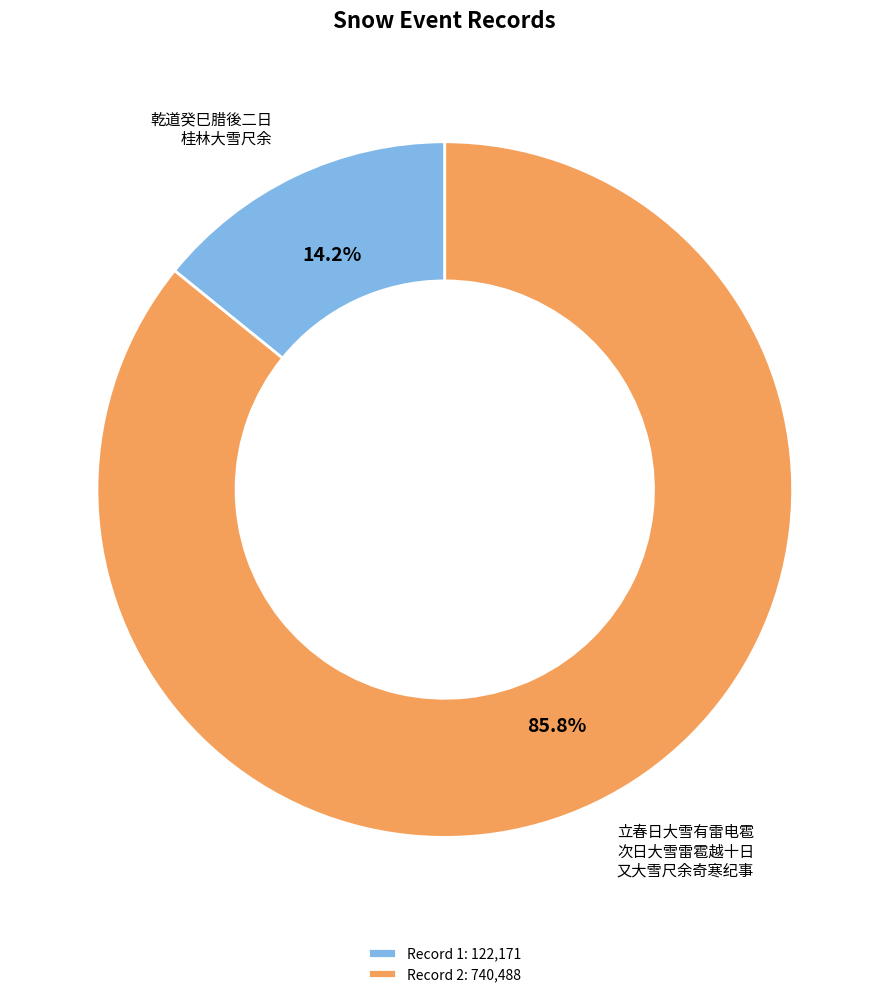

What is the smallest slice in the pie chart?

Record 1: 122,171